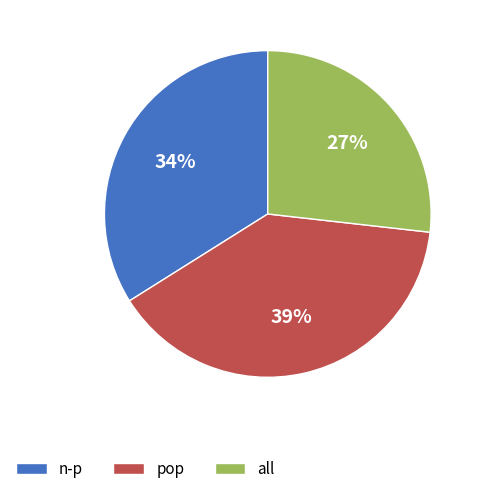

To the nearest percent, what is the average slice percentage?

33%